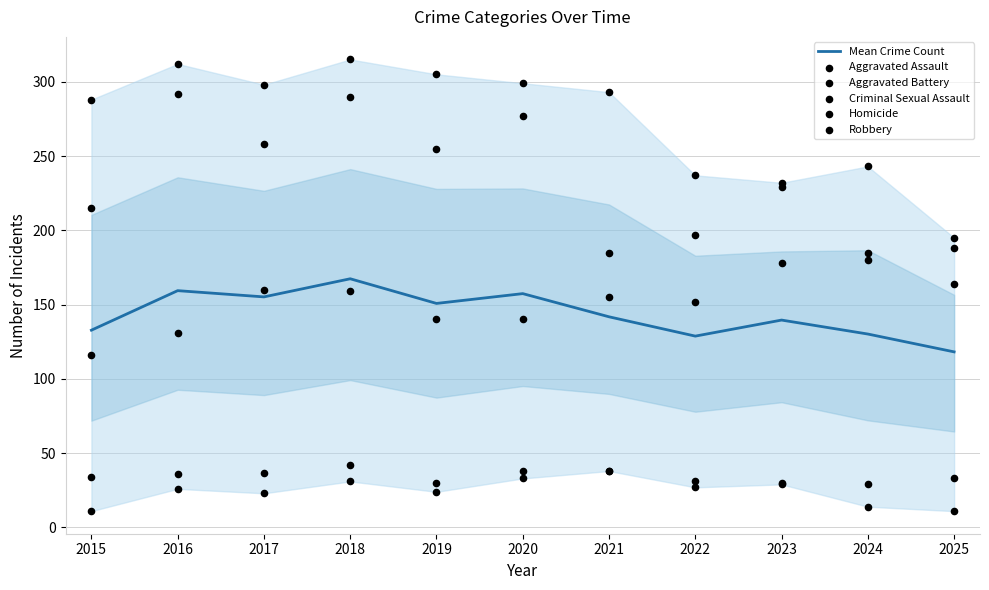

Which series has the largest Y range (max minus min)?

Robbery